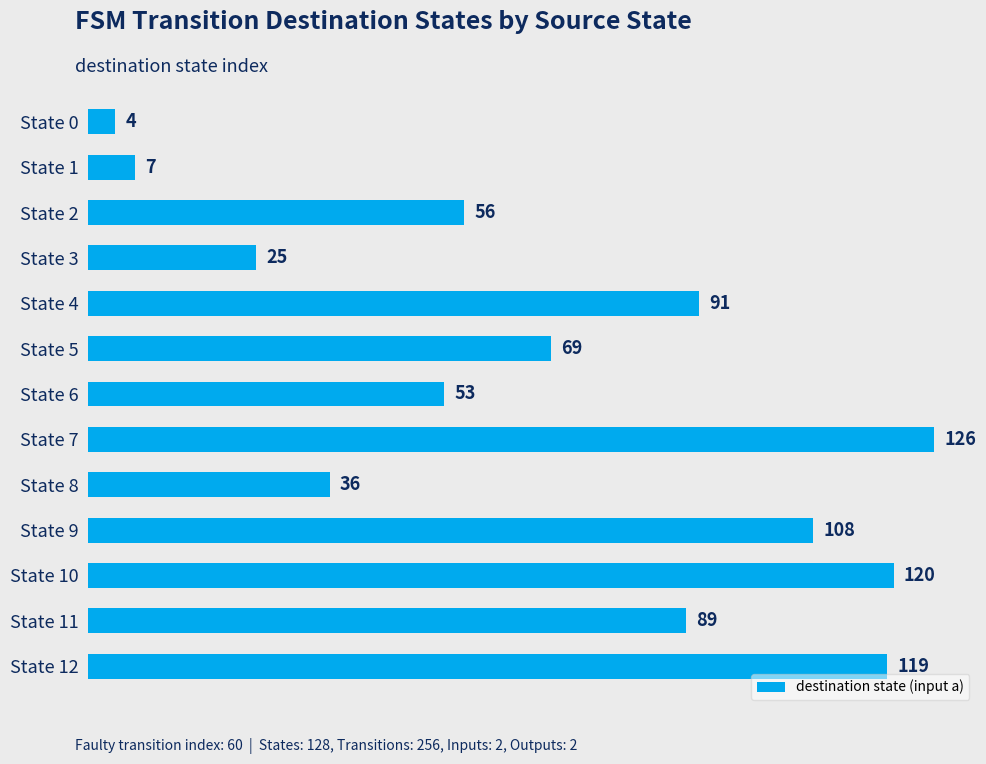

List the labels in order of value, largest first.

State 7, State 10, State 12, State 9, State 4, State 11, State 5, State 2, State 6, State 8, State 3, State 1, State 0